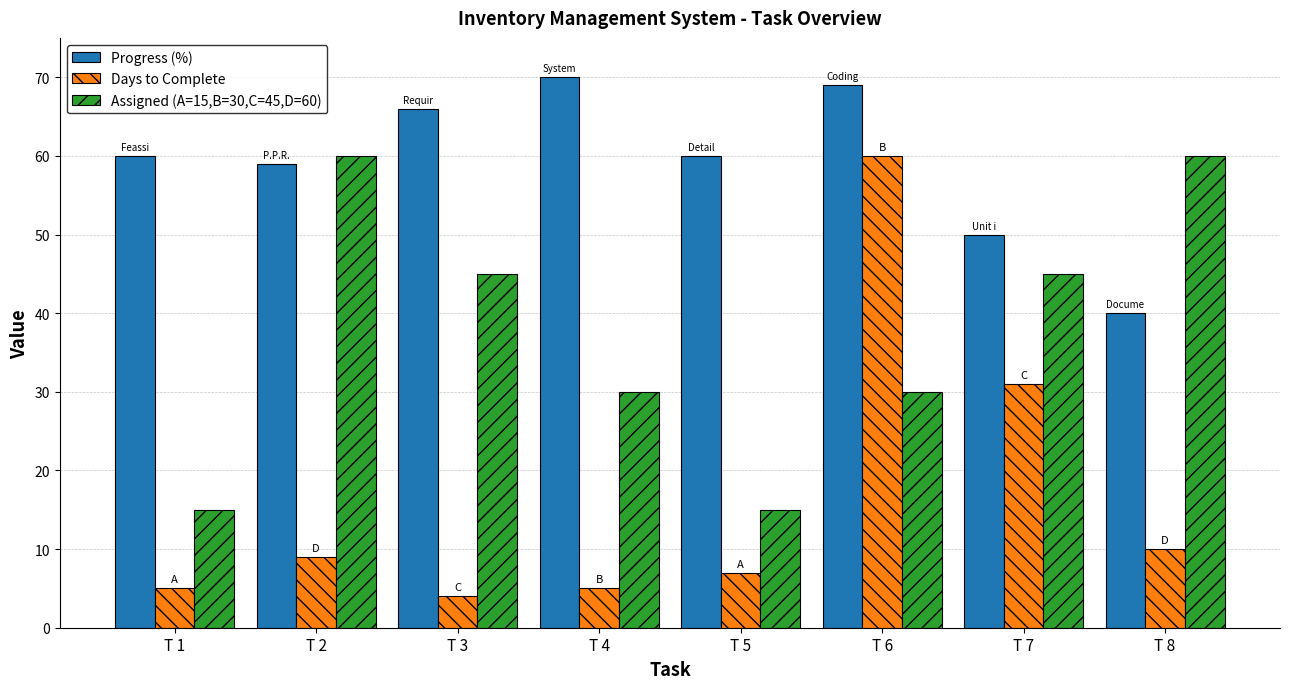

What is the spread (max minus min) of values at T 5?

53